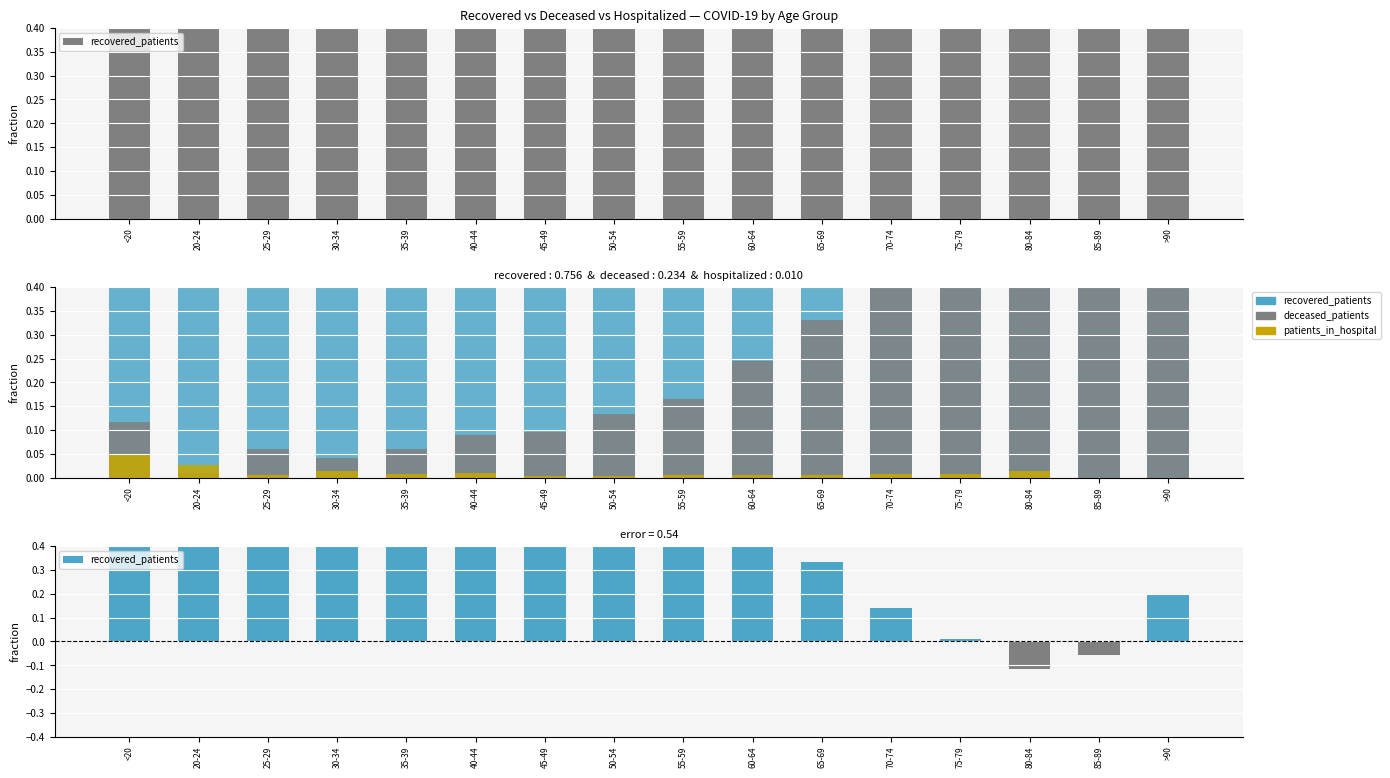

Is it true that deceased_patients equals 0.0 at 40-44?

False